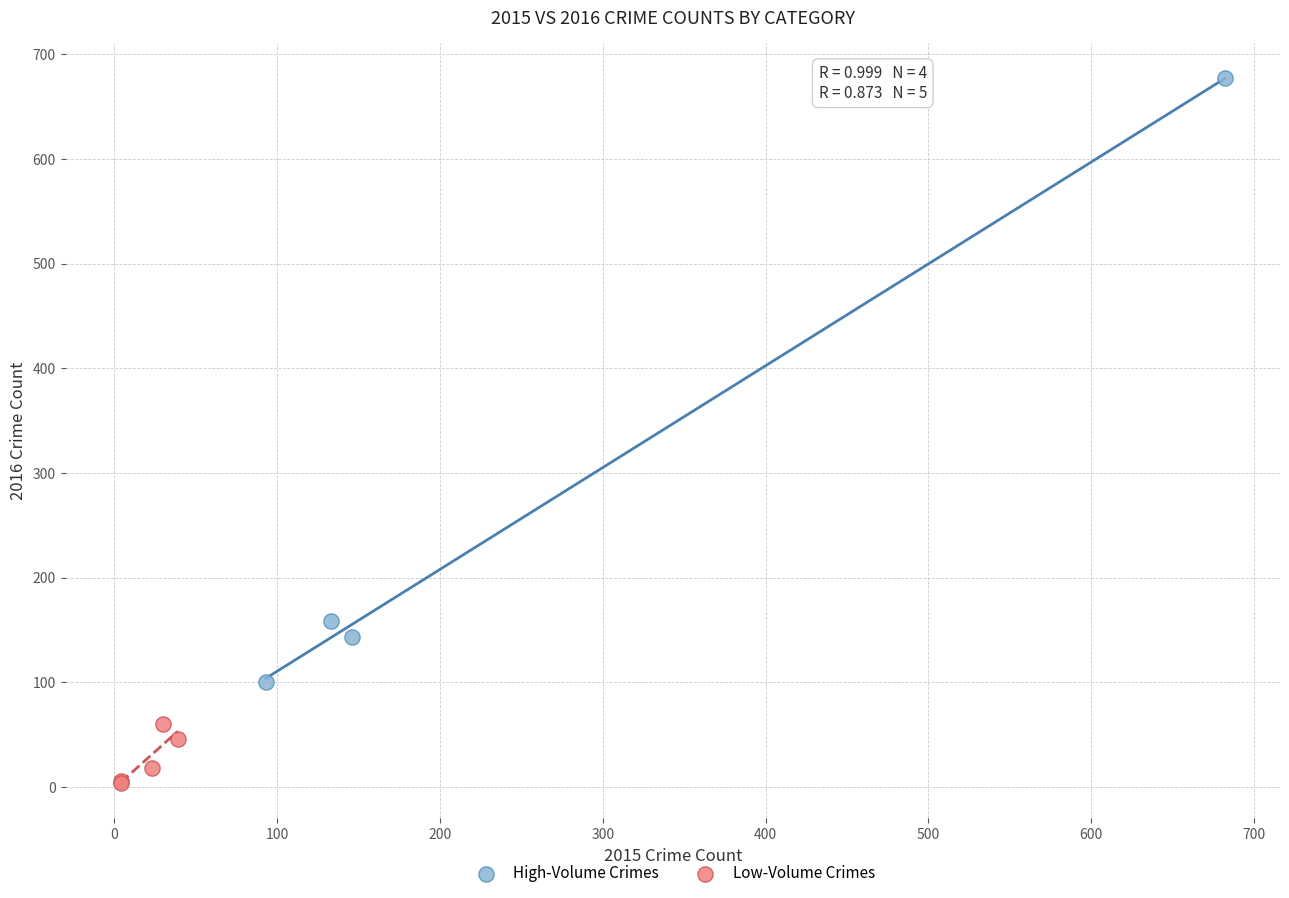

Which series has the largest Y range (max minus min)?

High-Volume Crimes